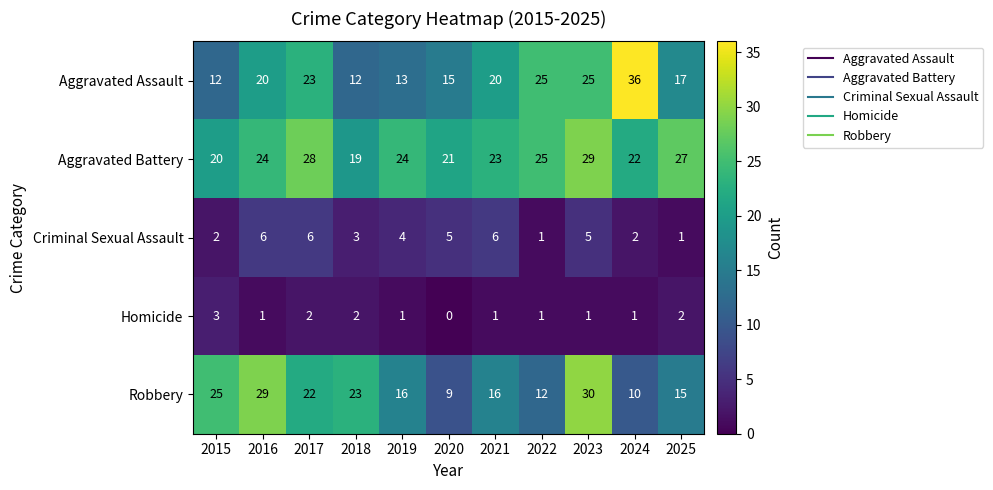

What is the maximum value for Homicide?

3